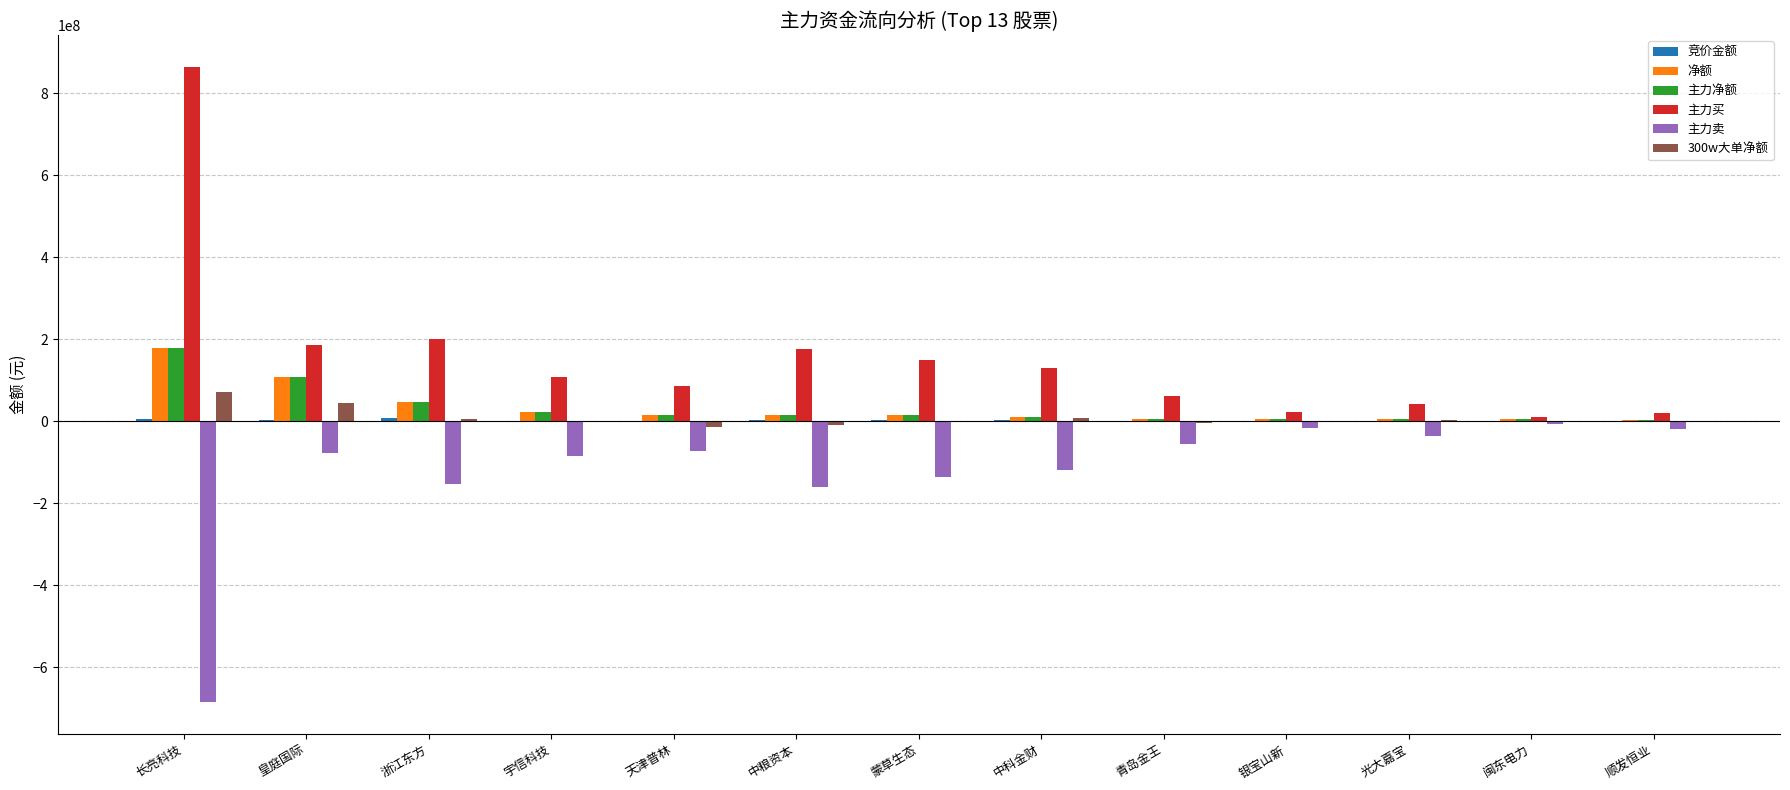

Is the value of 主力卖 at 天津普林 greater than the value of 主力净额 at 青岛金王?

No